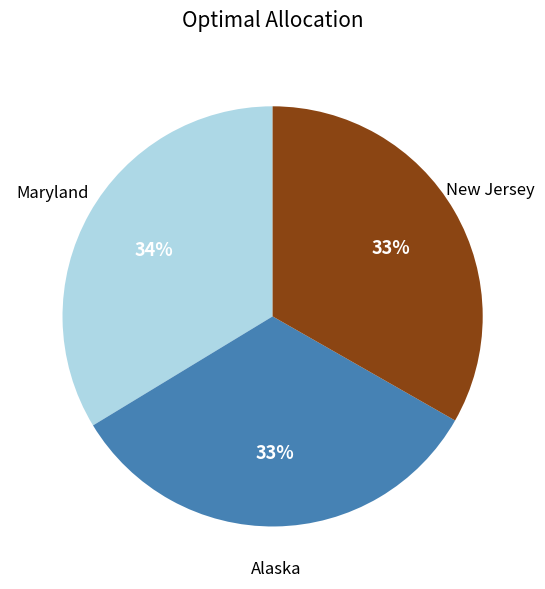

The Alaska slice represents 33% of the pie. True or false?

True